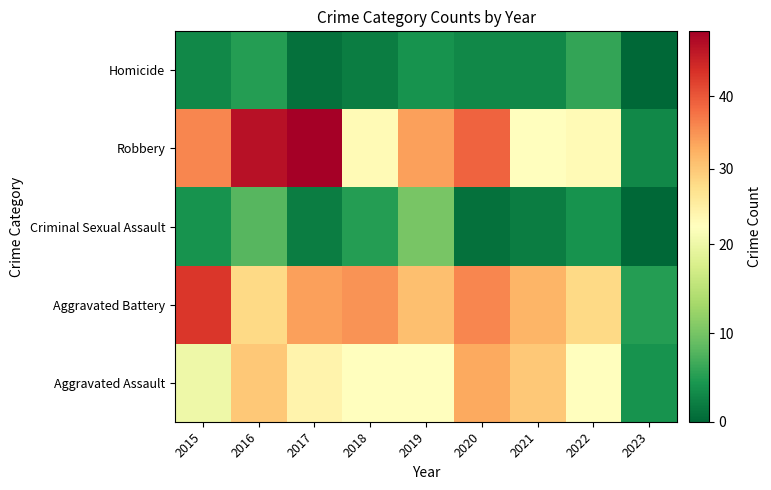

Rank the series at 2020 from lowest to highest value.

Criminal Sexual Assault, Homicide, Aggravated Assault, Aggravated Battery, Robbery